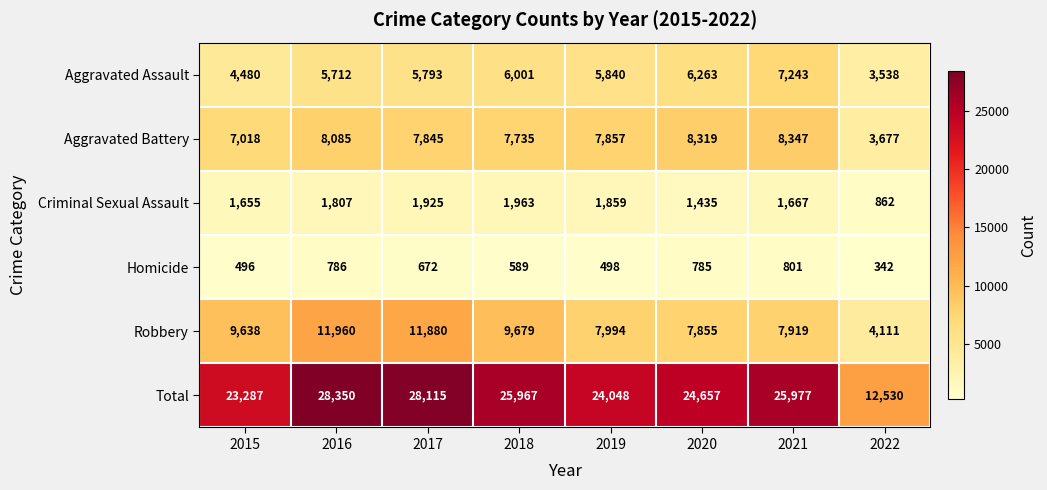

At 2017, list the series in order from smallest to largest.

Homicide, Criminal Sexual Assault, Aggravated Assault, Aggravated Battery, Robbery, Total